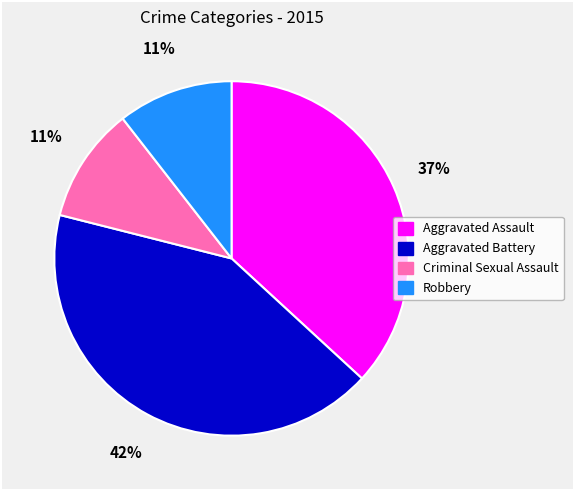

To the nearest percent, what is the average slice percentage?

25%